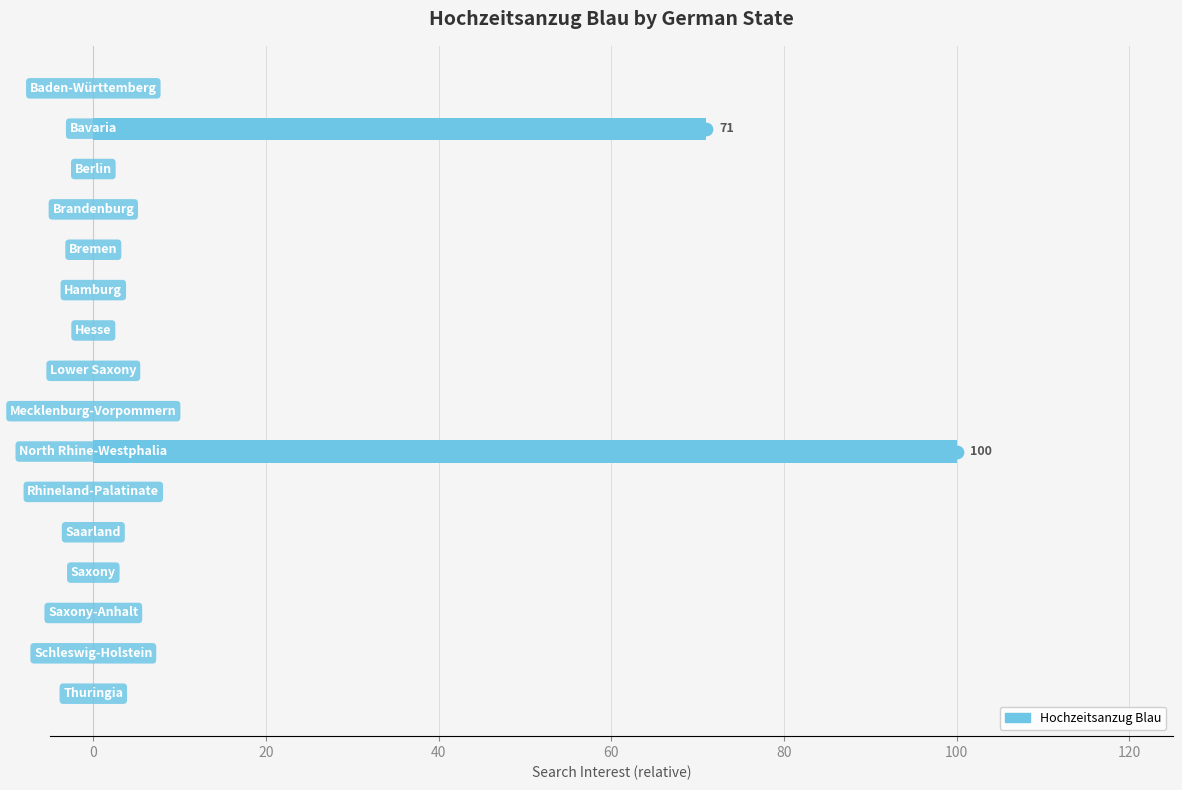

What is the sum of all values?

171